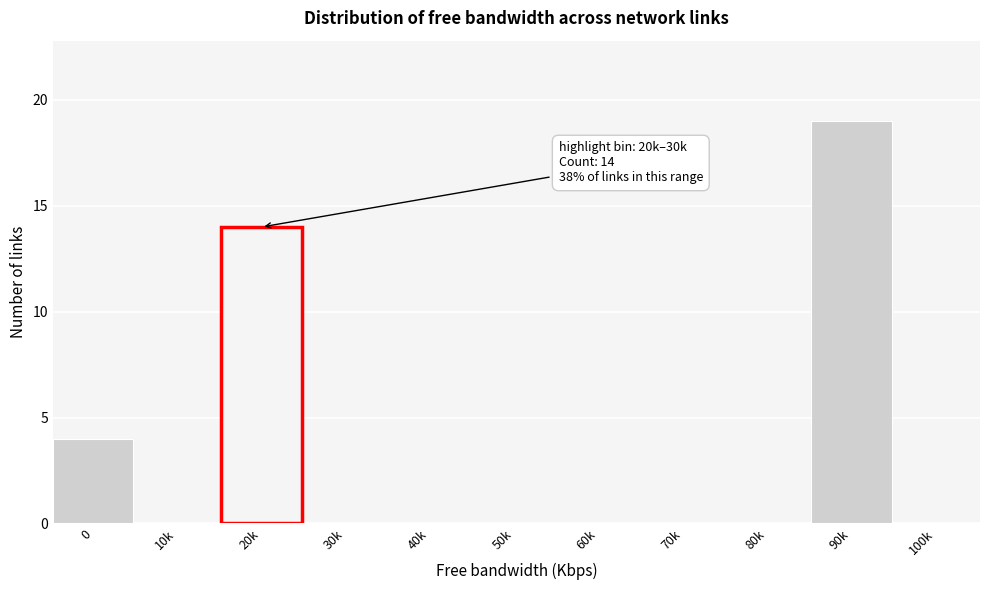

Reading right to left, extract all data points from this chart.

100k=0	90k=19	80k=0	70k=0	60k=0	50k=0	40k=0	30k=0	20k=14	10k=0	0=4